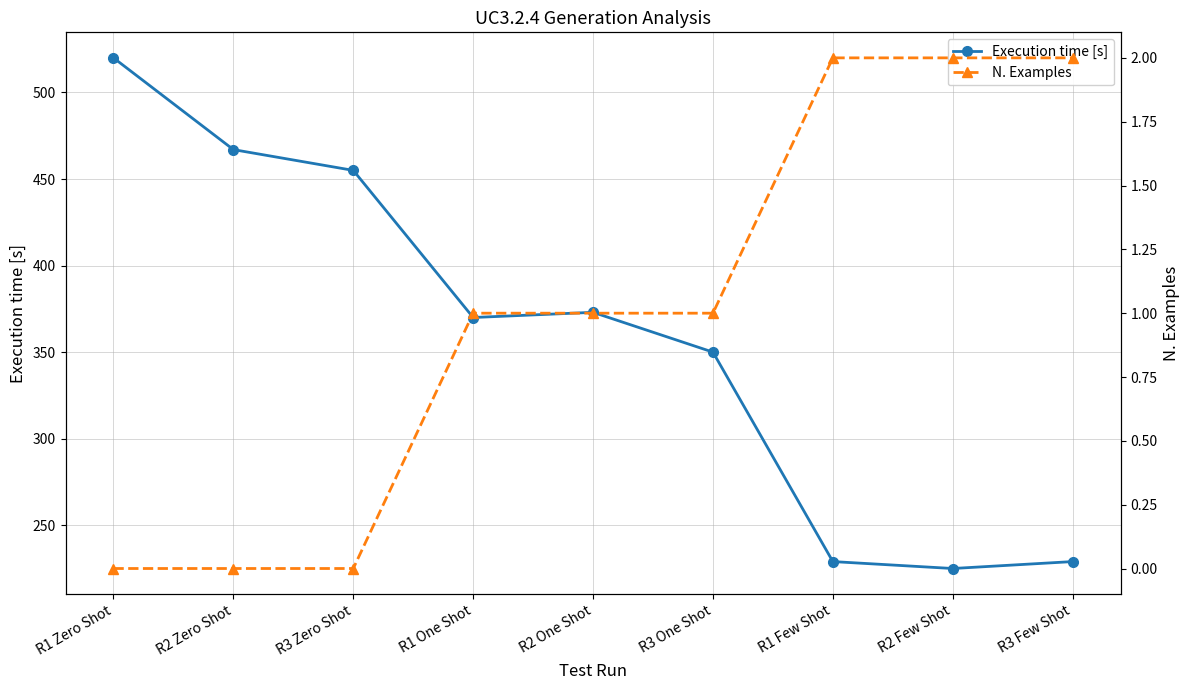

True or false: N. Examples and Execution time [s] cross at least once.

False